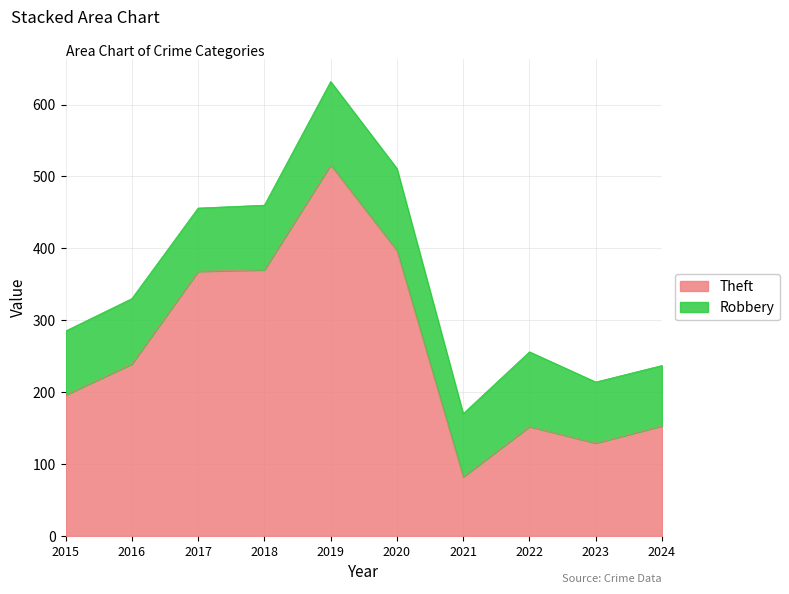

Where is the data nearest to the value 299?

2016